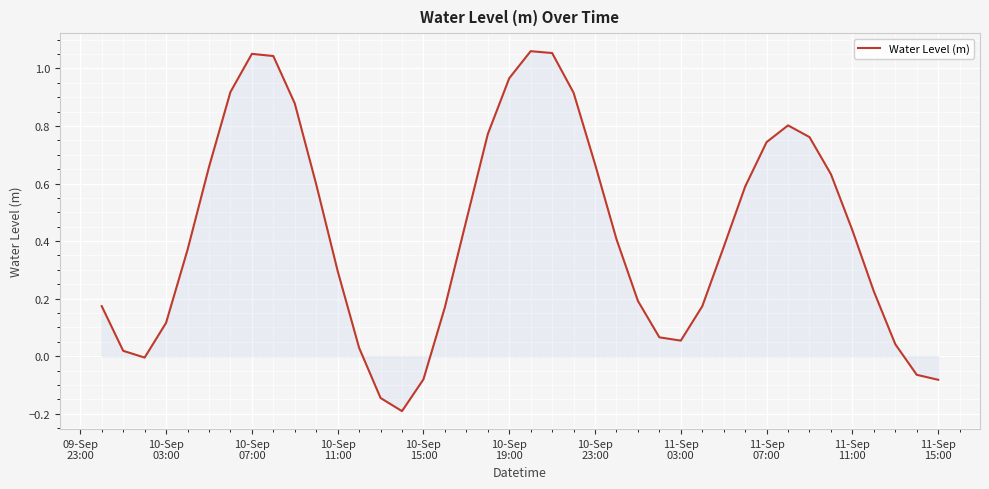

What is the sum of all values?

17.2